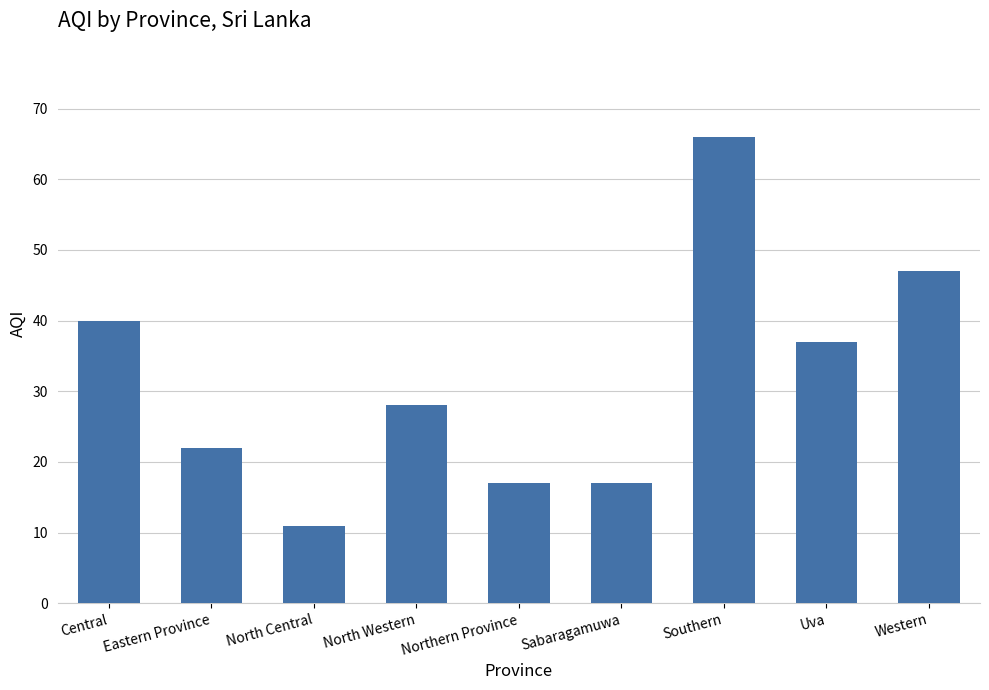

What is the difference between the values at Western and Eastern Province?

25